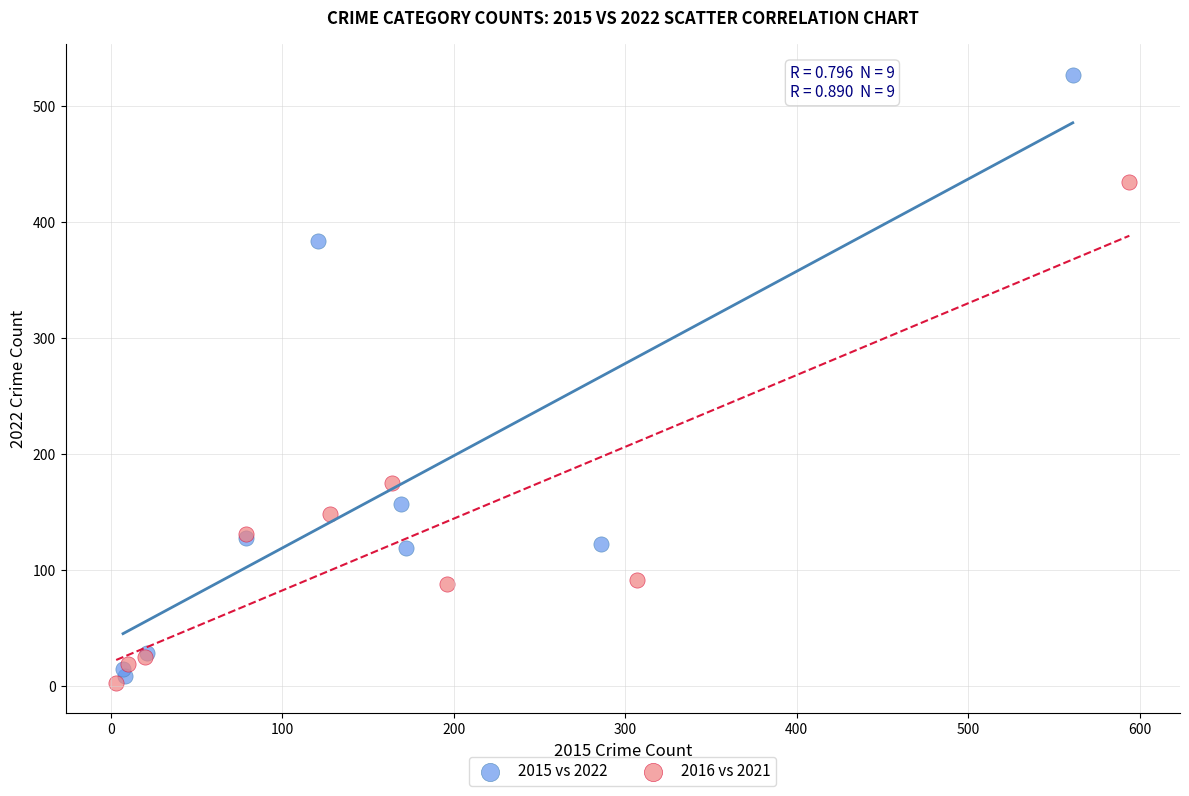

Which series contains the highest Y value?

2015 vs 2022